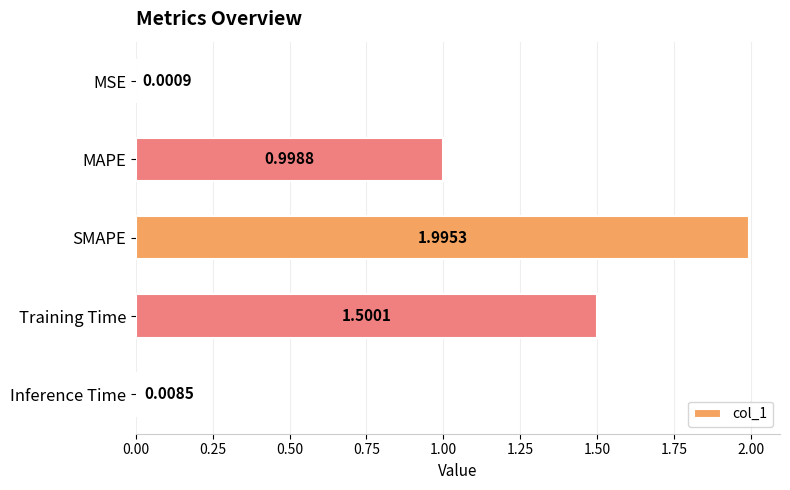

How many data points does each series have?

5